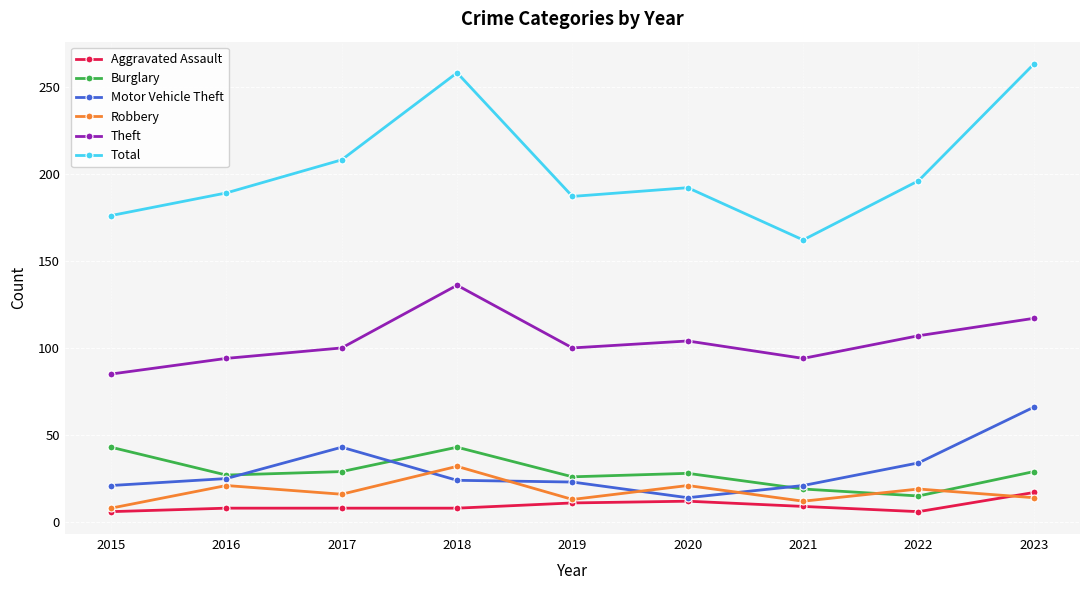

How many lines are shown in the chart?

6